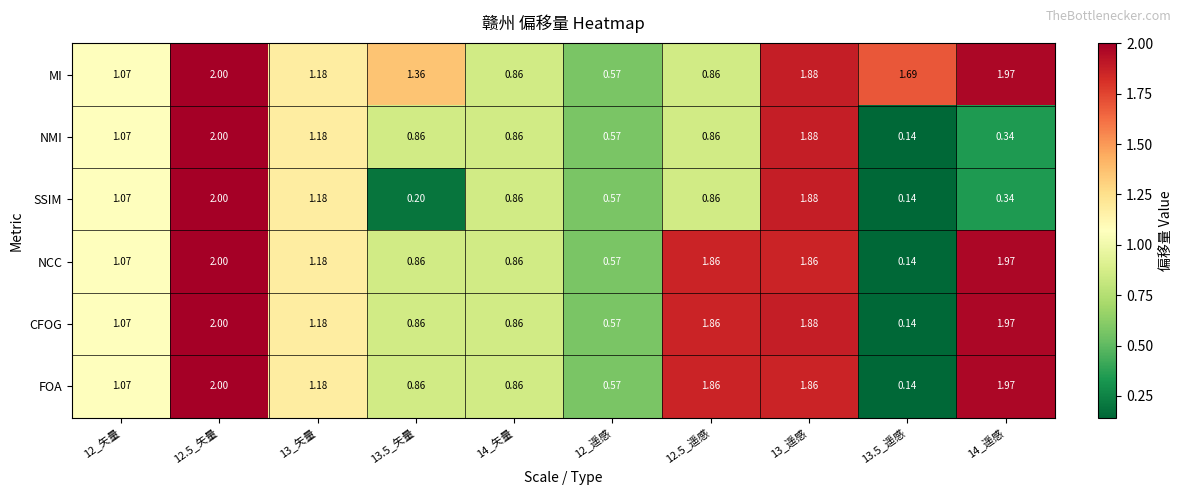

Is the value of CFOG at 13_矢量 greater than the value of MI at 12.5_矢量?

No